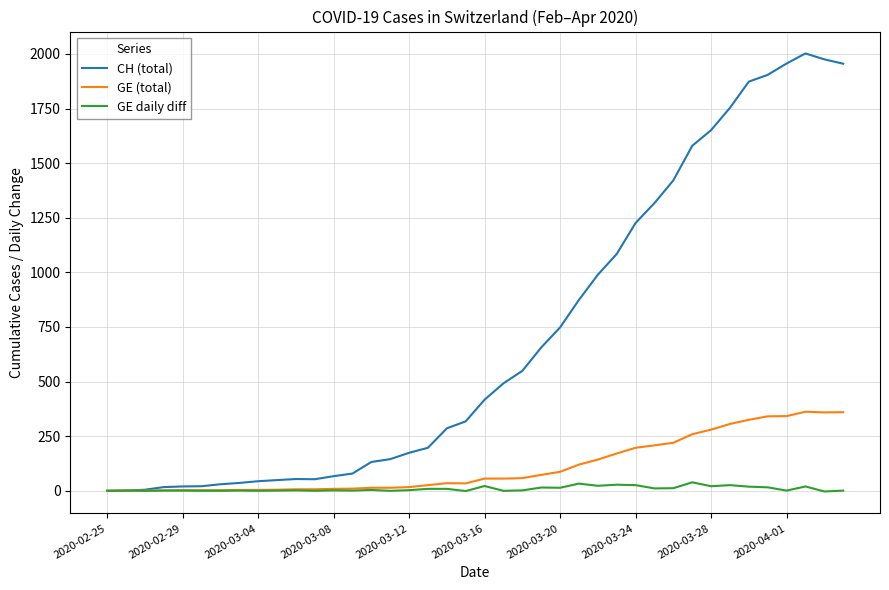

What is the maximum value shown in the chart?

2002